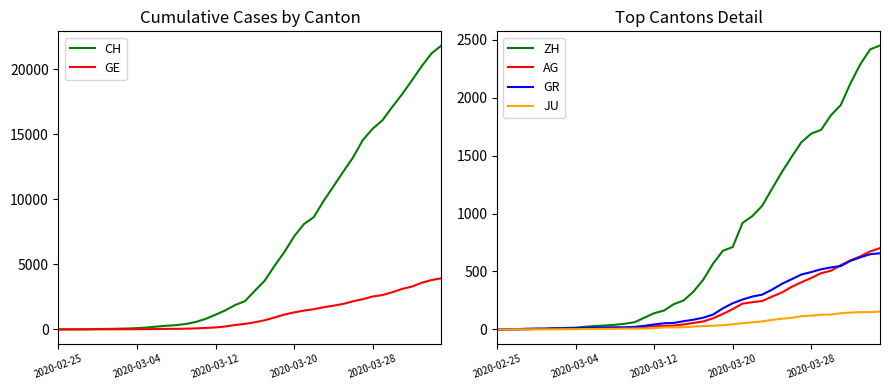

True or false: ZH and CH intersect in this chart.

False